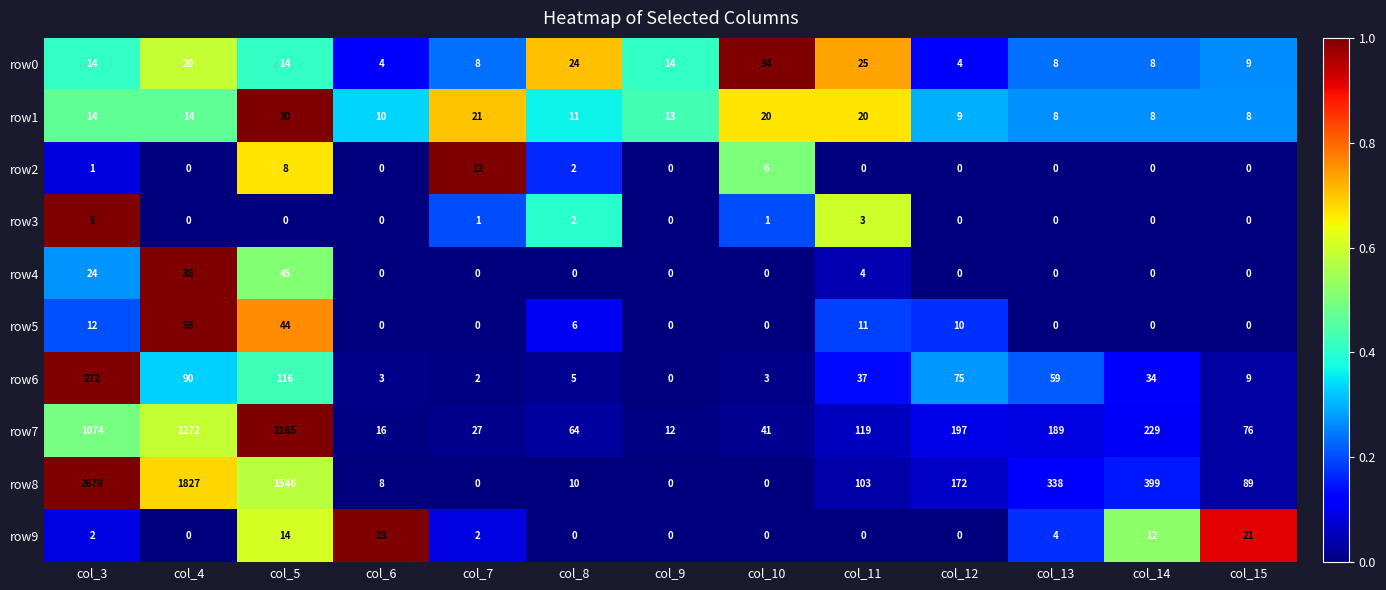

Is it true that row8 equals 15 at col_8?

False